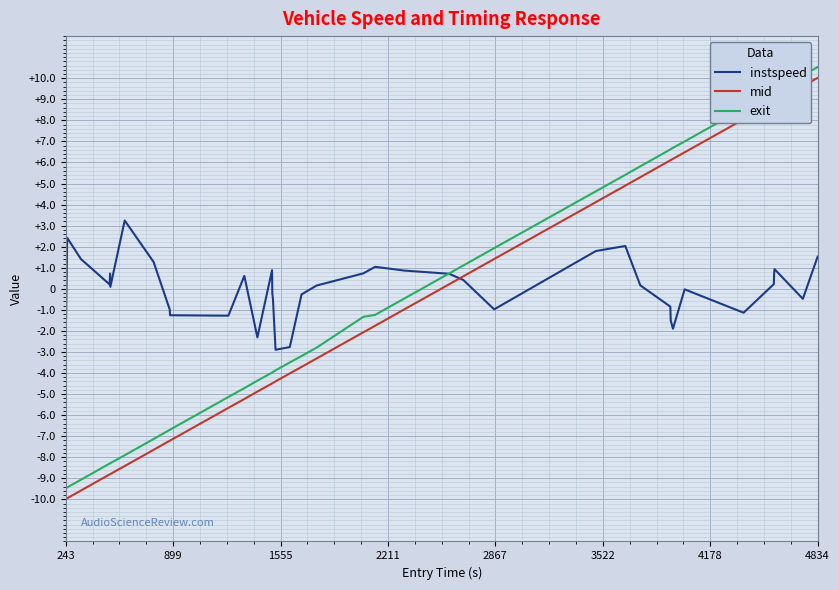

Does the chart display data point markers on the line(s)?

No